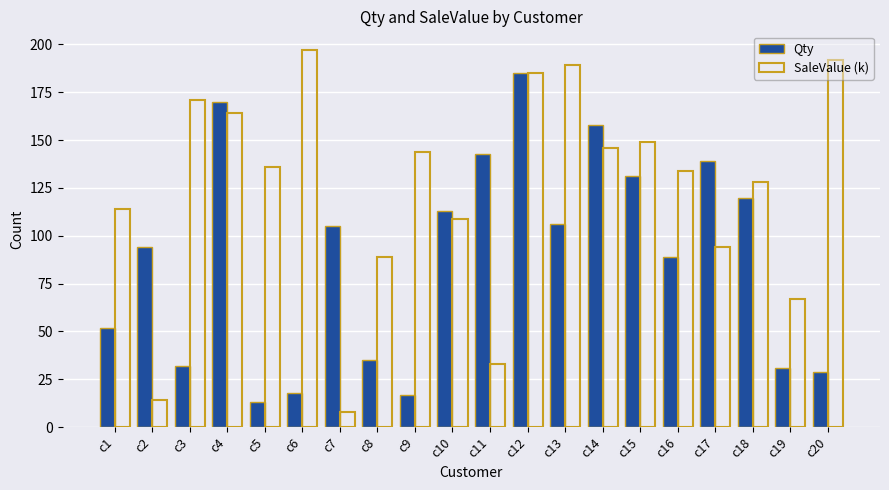

Are the bars horizontal?

No